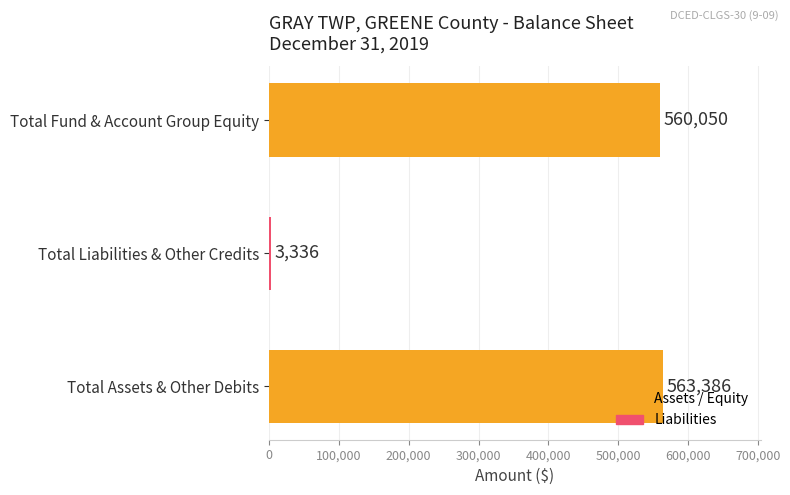

At which label is the value closest to 283361?

Total Fund & Account Group Equity